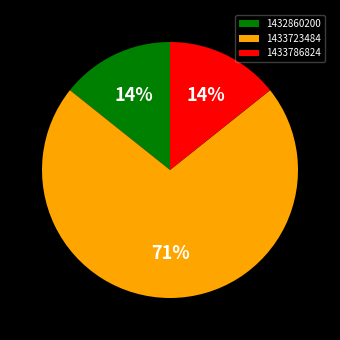

What is the largest slice in the pie chart?

1433723484